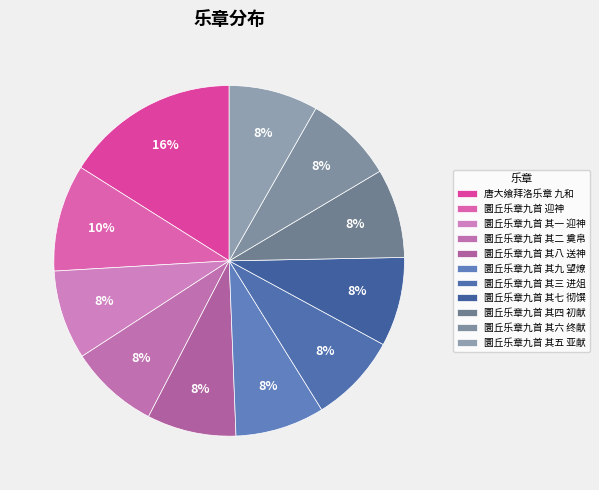

To the nearest percent, what portion does 圜丘乐章九首 其八 送神 represent?

8%